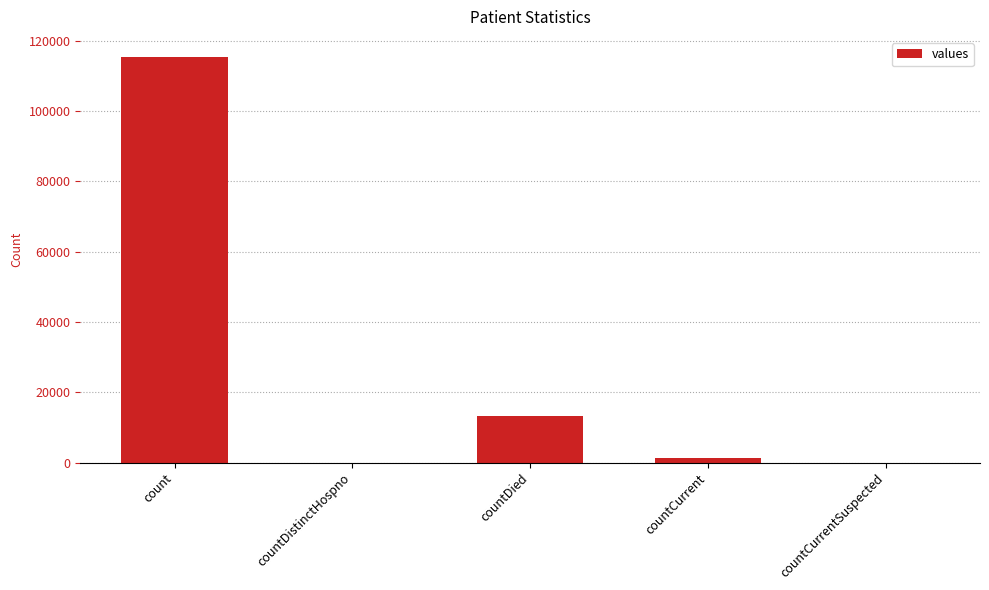

What is the sum of all values?

130105